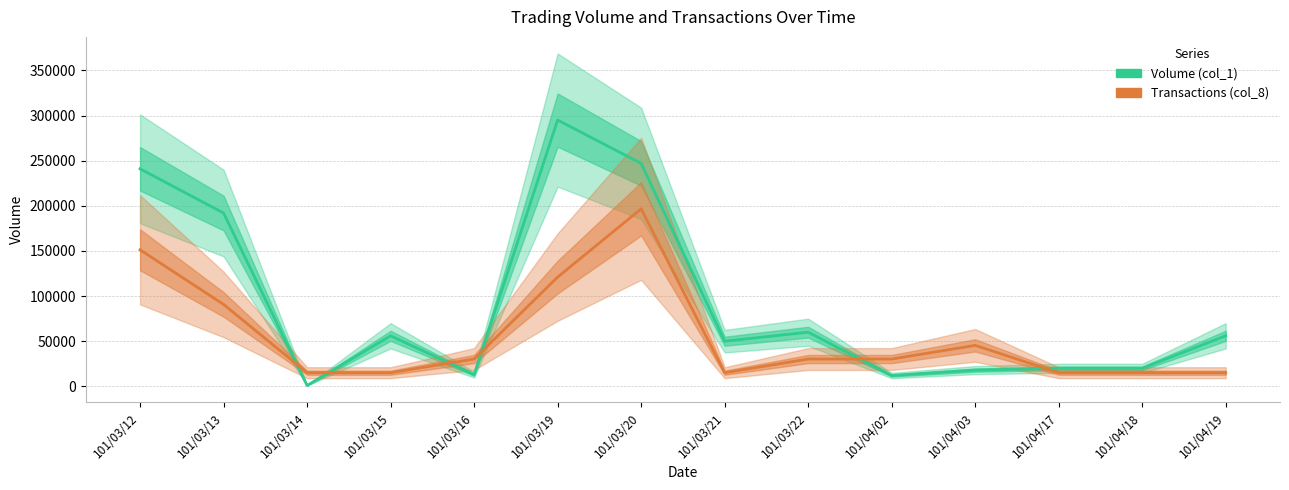

How many values in the Transactions (col_8) series exceed 30256?

8